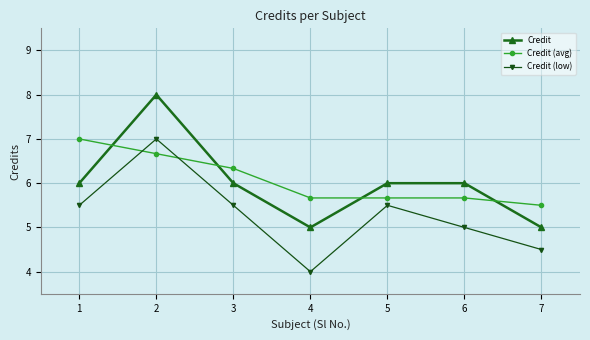

Where is the first local maximum for Credit (low)?

2